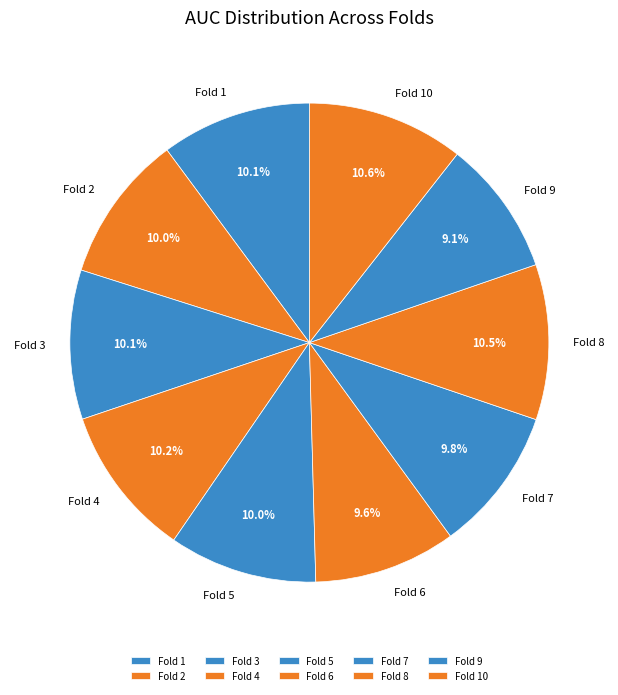

Does Fold 3 represent more than half of the total?

No